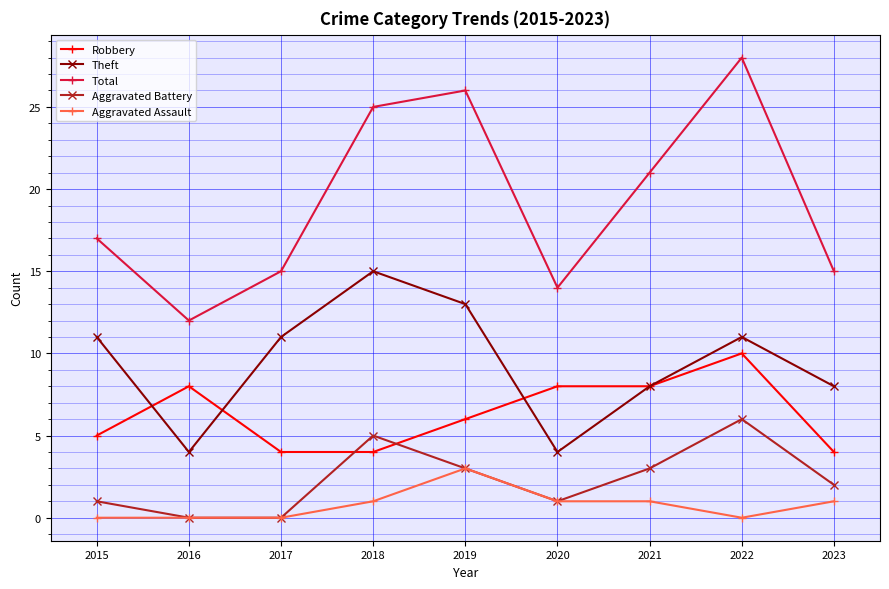

What is the sum of all Total values?

173